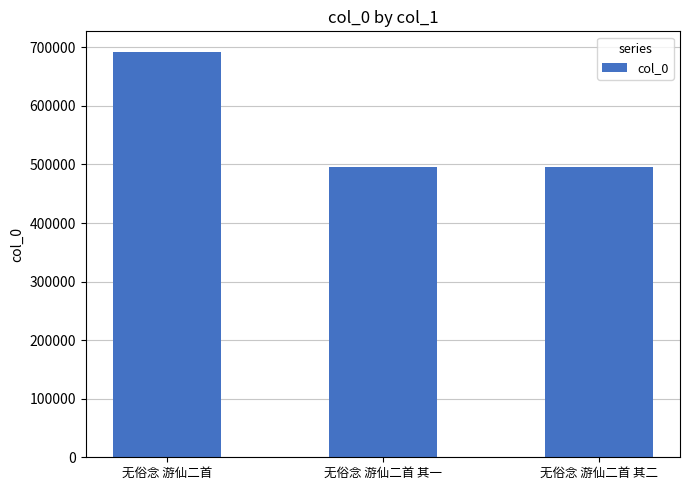

Is it true that the value at 无俗念 游仙二首 is 692772?

True